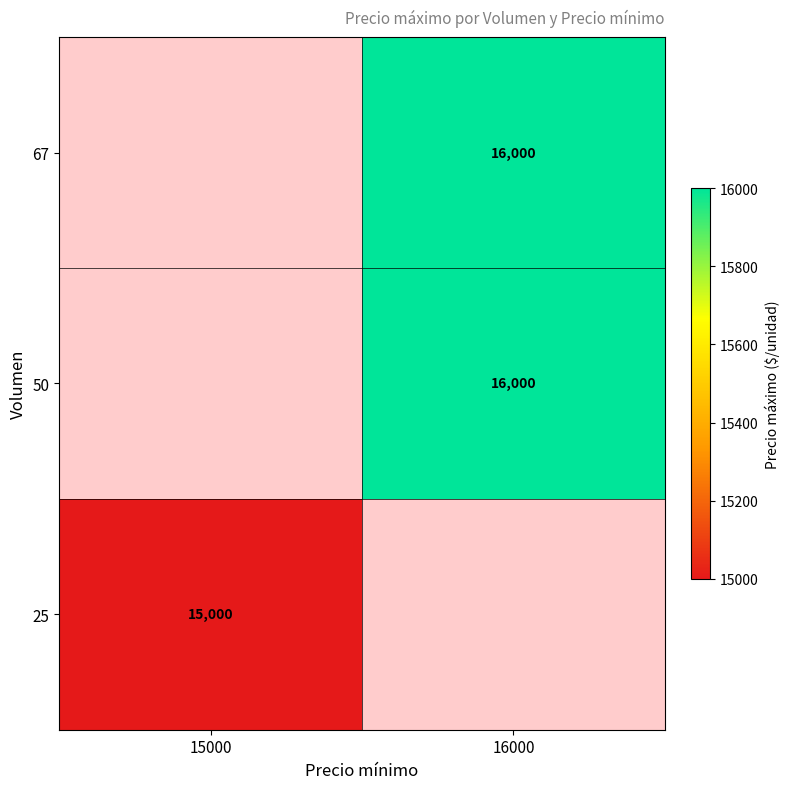

True or false: 67 has a value of 16000 at 16000.

True